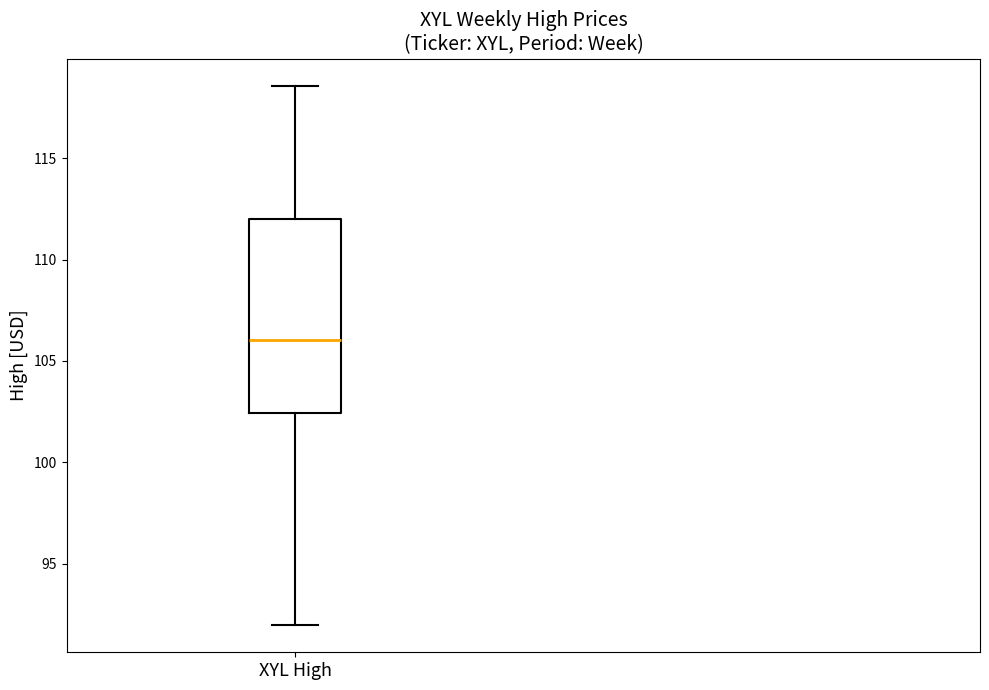

Where does the upper whisker of the box for XYL High end on the y-axis? The values are not printed on the chart, so give them approximately, as read against the axis.

118.5